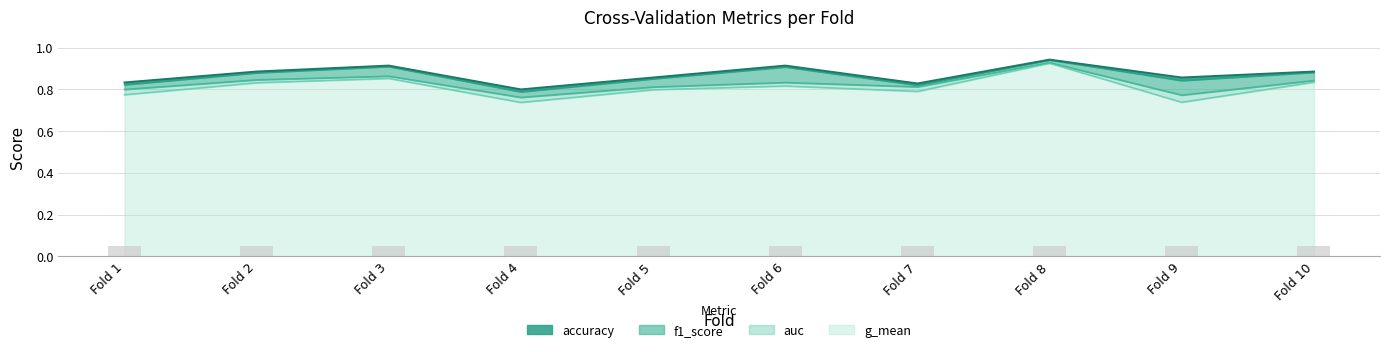

Which series has the largest range (max minus min)?

g_mean